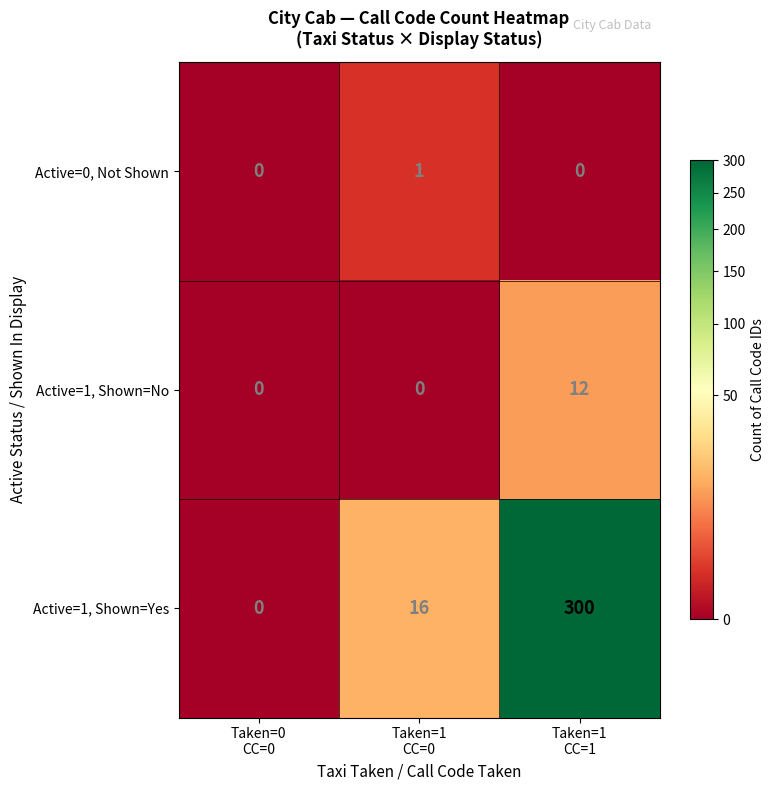

Reading left to right, list all the values displayed in this chart.

Active=0, Not Shown: 0	1	0
Active=1, Shown=No: 0	0	12
Active=1, Shown=Yes: 0	16	300